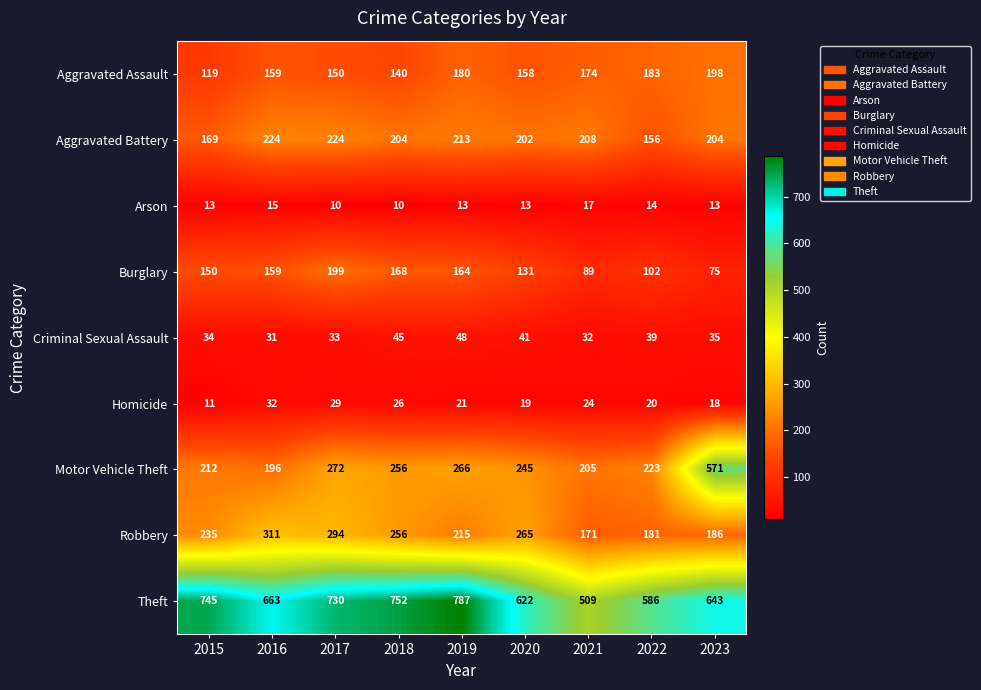

How many data points does each series have?

9